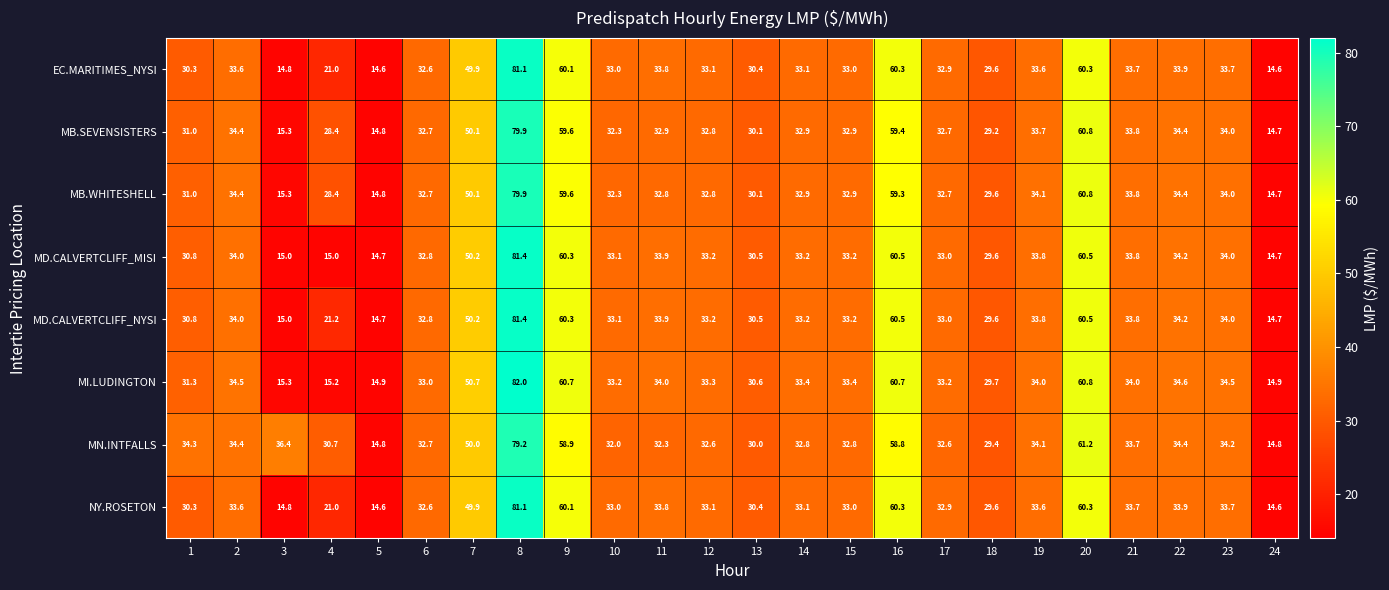

What is the sum of all MI.LUDINGTON values?

871.9